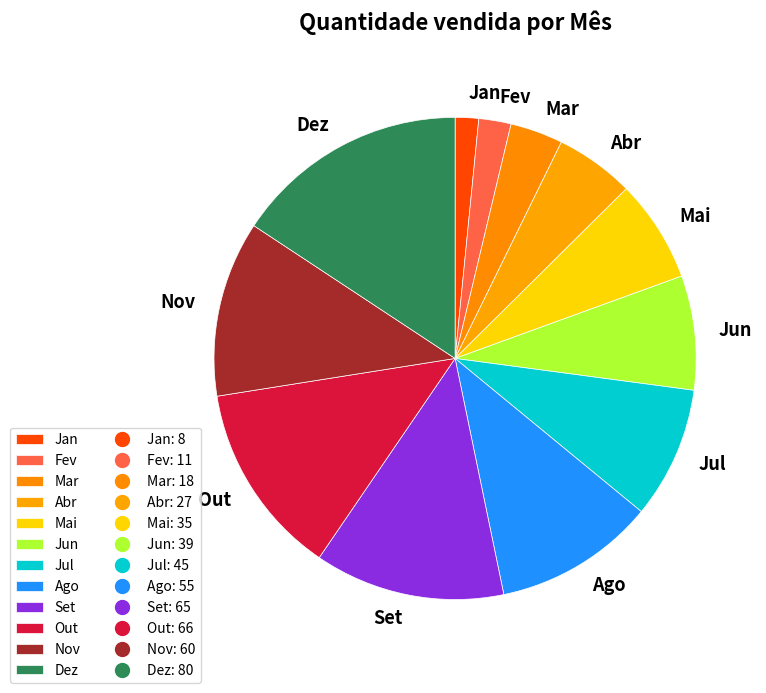

Is it true that Jul is 23% of the pie?

False